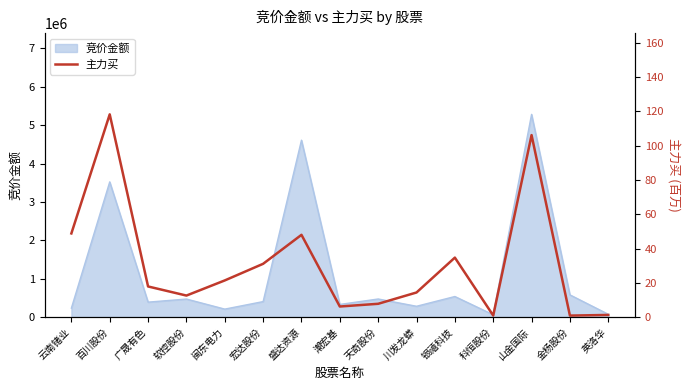

Reading right to left, extract all data points from this chart.

英洛华=1.2	金杨股份=0.9	山金国际=106.2	科恒股份=0.9	银禧科技=34.7	川发龙蟒=14.3	天奇股份=7.8	潮宏基=6.2	盛达资源=48.0	宏达股份=31.1	闽东电力=21.4	软控股份=12.6	广晟有色=17.9	百川股份=118.3	云南锗业=48.8